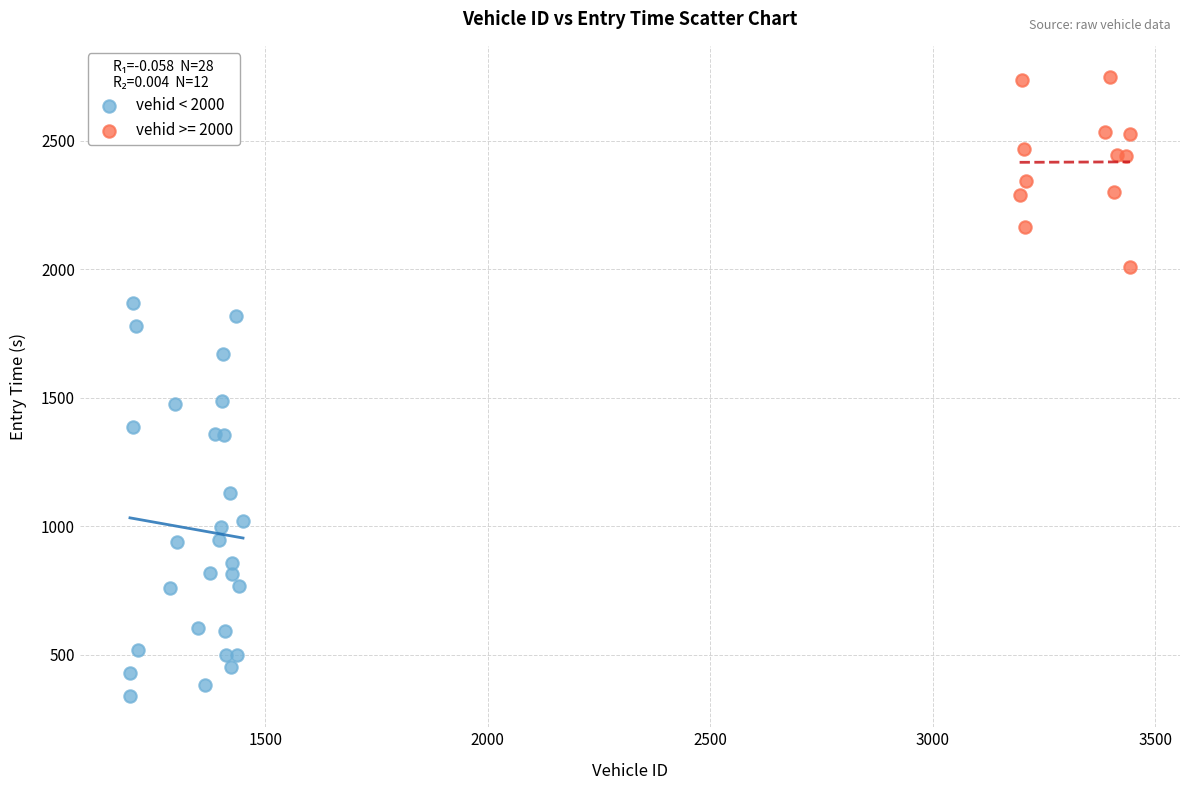

Which series reaches the maximum Y coordinate?

vehid >= 2000